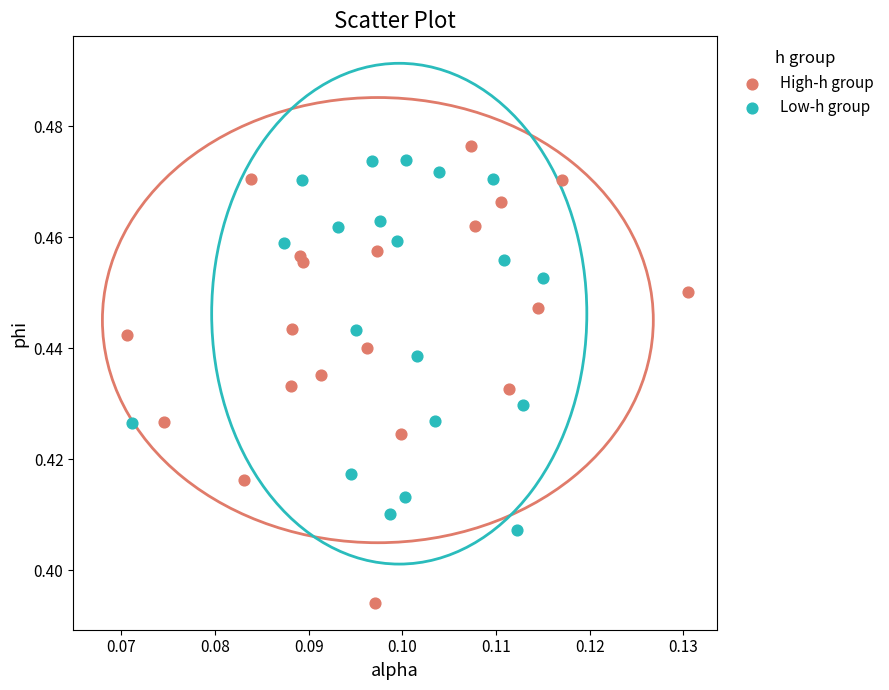

What are all the series names shown in the legend?

High-h group, Low-h group